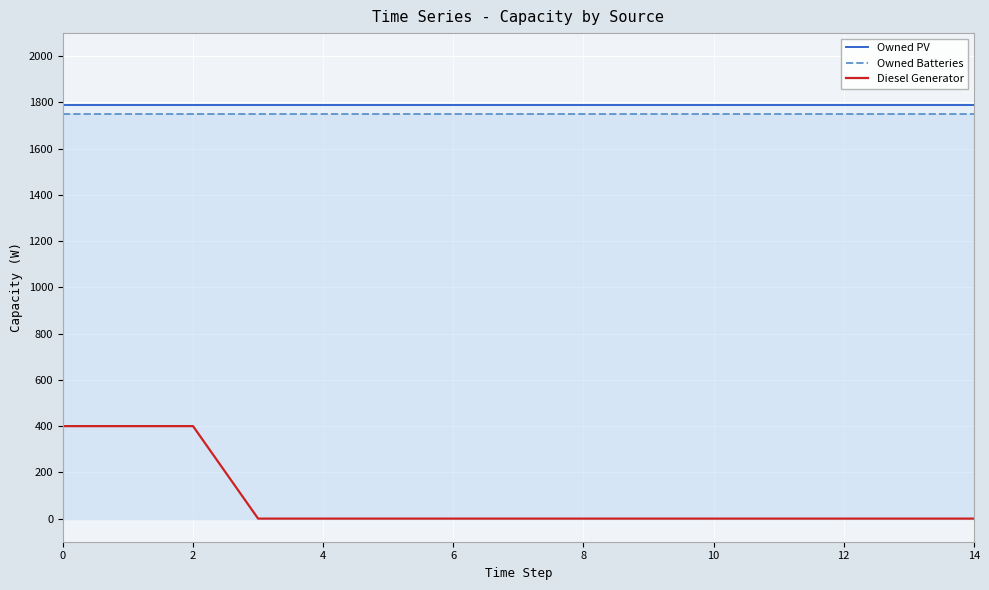

Is it true that Diesel Generator equals 0 at 6?

True